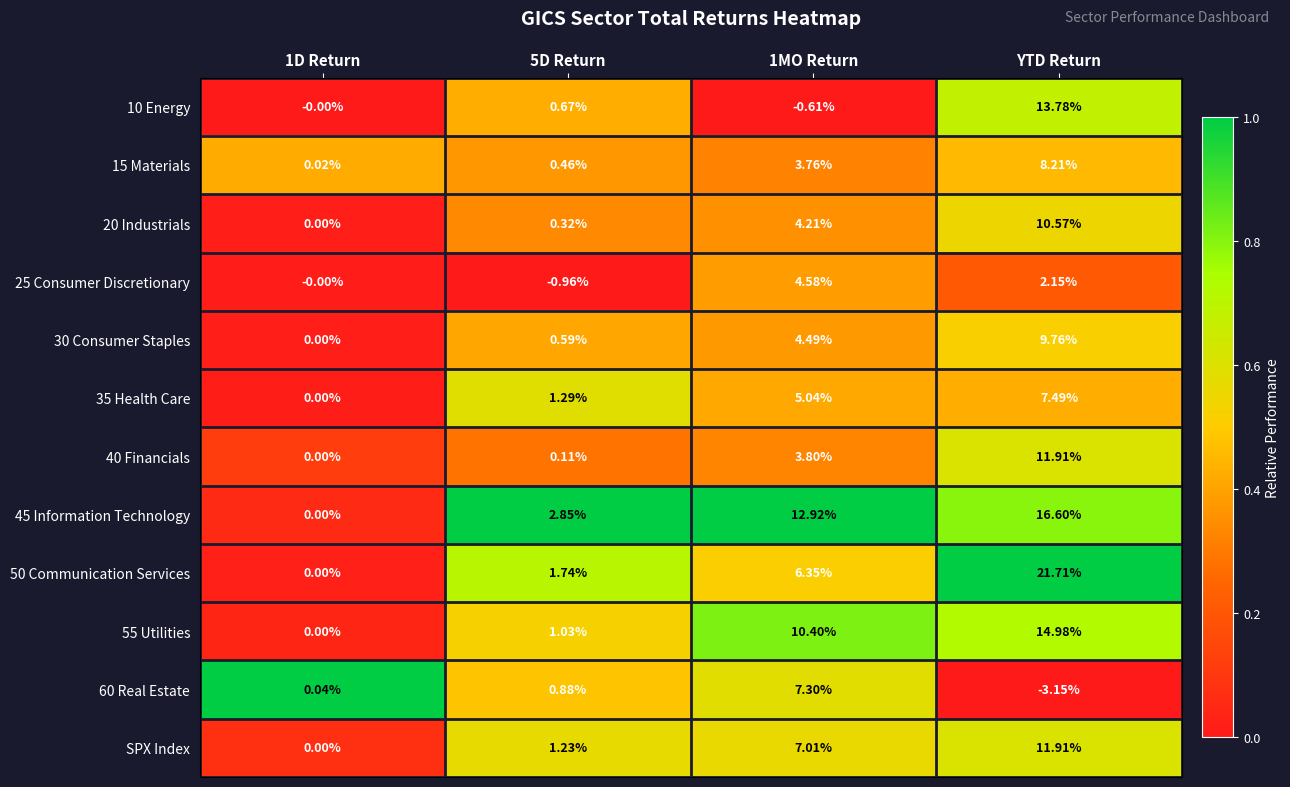

Which category has the highest value in the 45 Information Technology series?

YTD Return